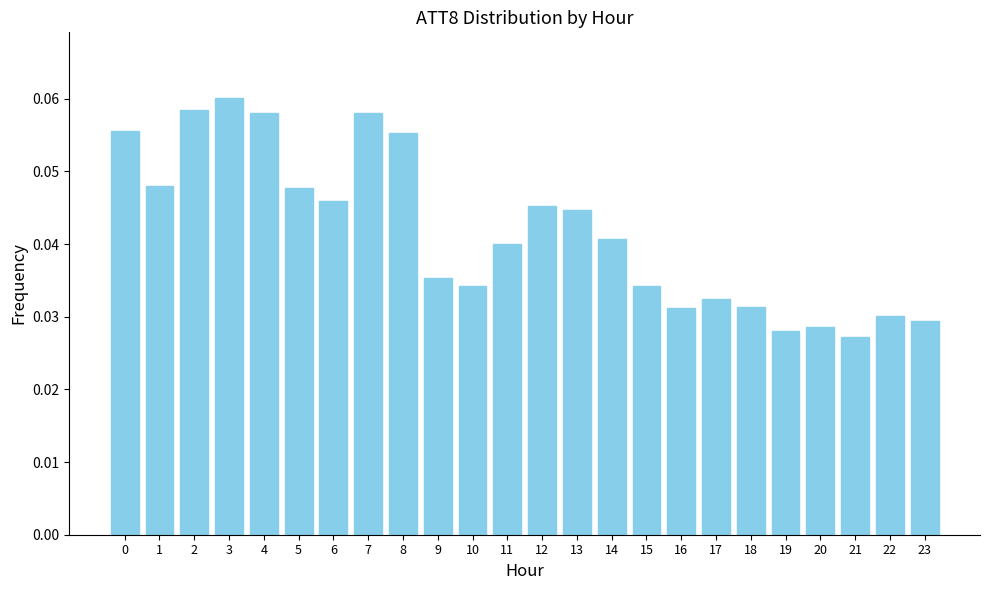

What is the sum of all values?

1.0